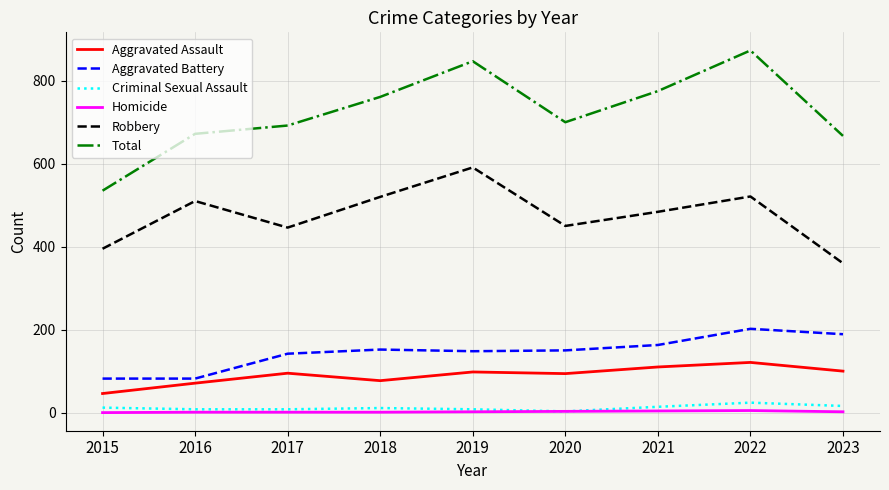

What are all the series names shown in the legend?

Aggravated Assault, Aggravated Battery, Criminal Sexual Assault, Homicide, Robbery, Total